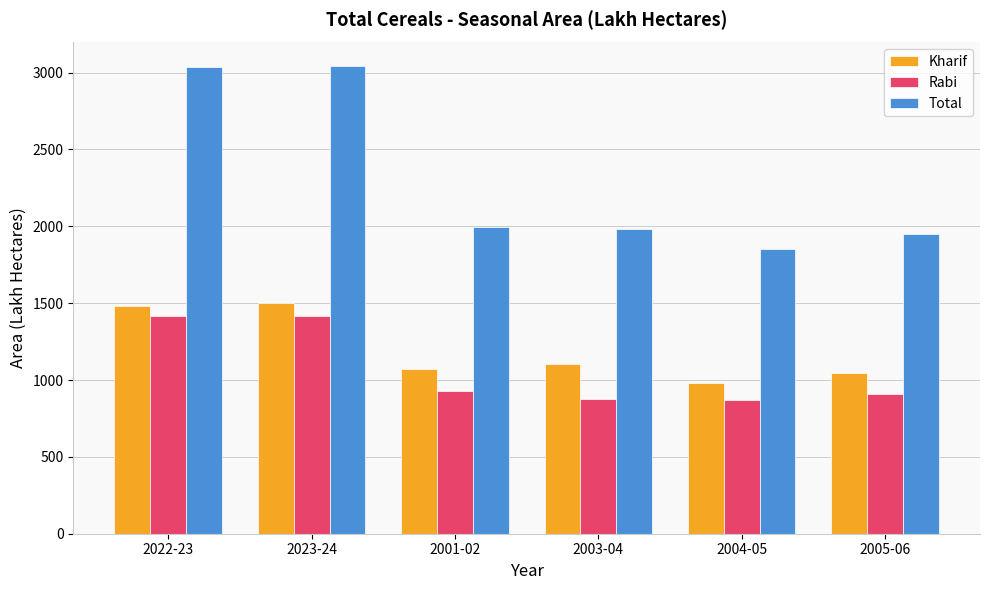

What is the spread (max minus min) of values at 2003-04?

1104.4